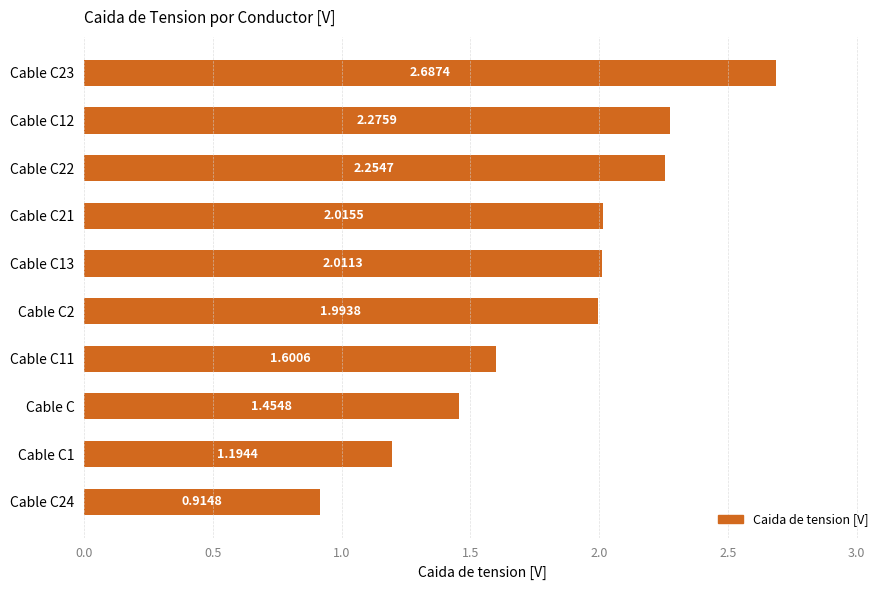

List the labels in order of value, smallest first.

Cable C24, Cable C1, Cable C, Cable C11, Cable C2, Cable C13, Cable C21, Cable C22, Cable C12, Cable C23